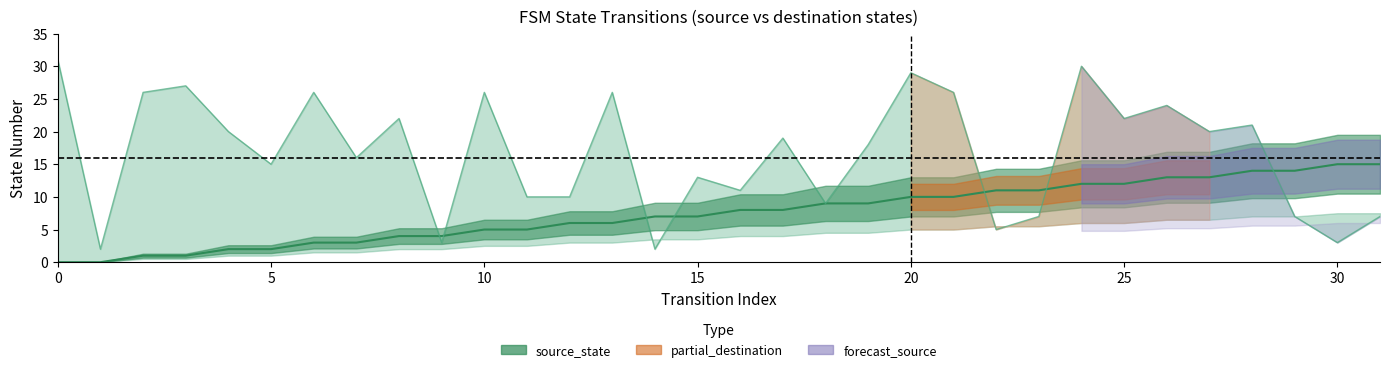

Reading left to right, transcribe all the data shown in this chart.

source_state: 0	0	1	1	2	2	3	3	4	4	5	5	6	6	7	7	8	8	9	9	10	10	11	11	12	12	13	13	14	14	15	15
destination_state: 31	2	26	27	20	15	26	16	22	3	26	10	10	26	2	13	11	19	9	18	29	26	5	7	30	22	24	20	21	7	3	7